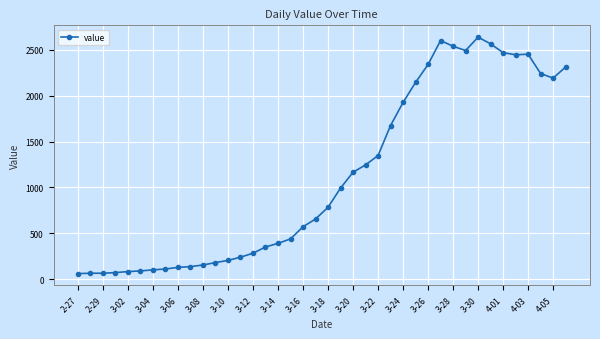

True or false: there are more than 2 points higher than both neighbors.

True